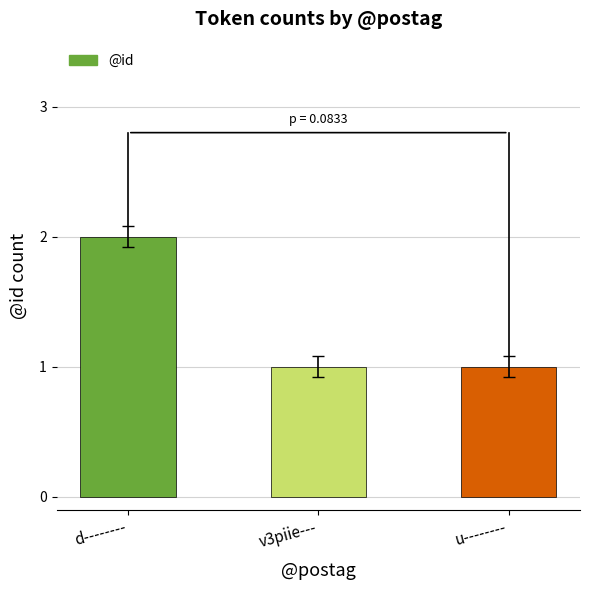

The value at d‑‑‑‑‑‑‑‑ is 2. True or false?

True